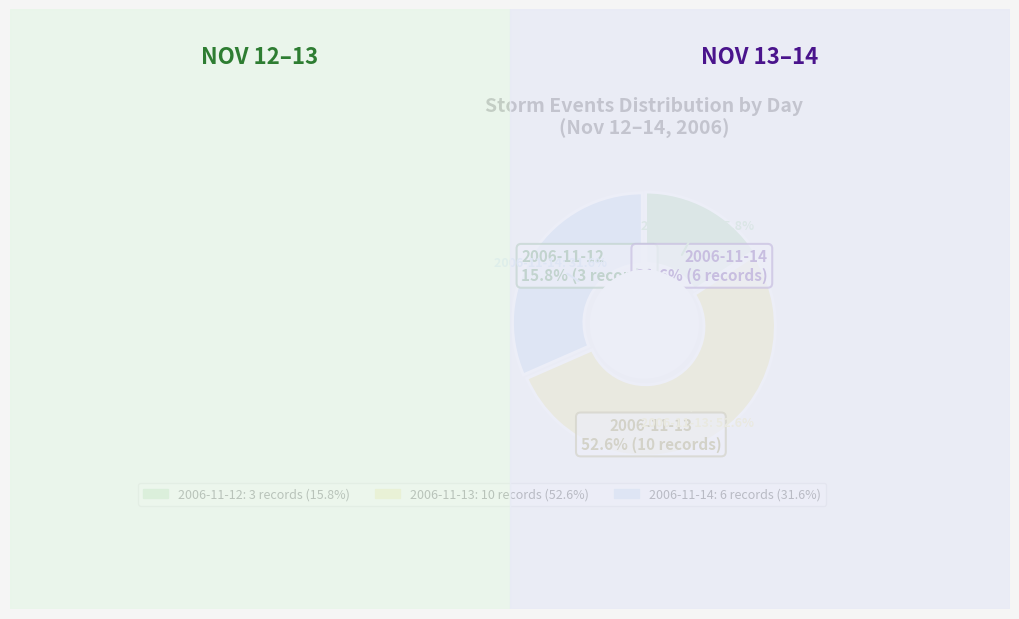

Count the number of slices in the pie.

3